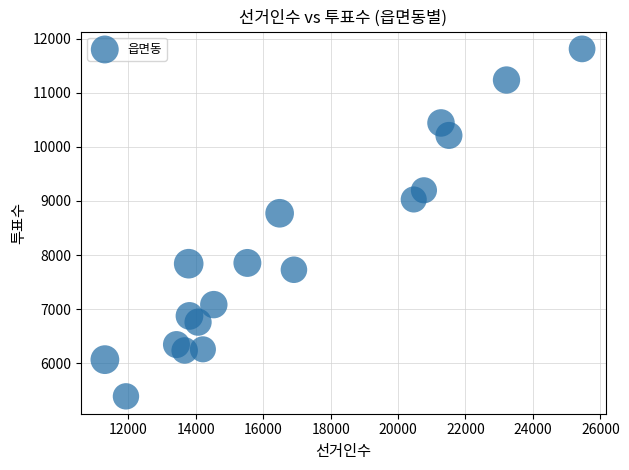

What Y value in the scatter plot is closest to 8600?

8773